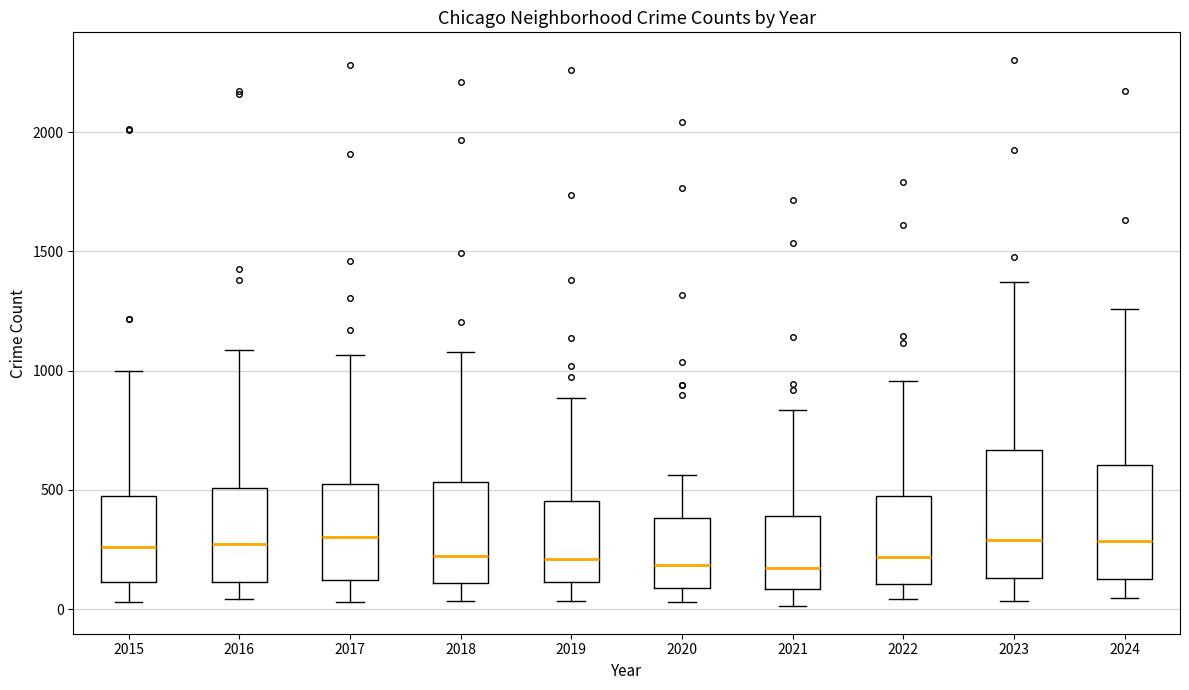

Reading left to right, transcribe this box plot: for each box, give where its median line is, the range the box spans, and where its two whiskers end, as read against the y-axis. The values are not printed on the chart, so give them approximately, as read against the axis.

2015: median 250, box 100 to 450, whiskers 50 to 1000
2016: median 250, box 100 to 500, whiskers 50 to 1100
2017: median 300, box 100 to 550, whiskers 50 to 1050
2018: median 200, box 100 to 550, whiskers 50 to 1100
2019: median 200, box 100 to 450, whiskers 50 to 900
2020: median 200, box 100 to 400, whiskers 50 to 550
2021: median 150, box 100 to 400, whiskers 0 to 850
2022: median 200, box 100 to 450, whiskers 50 to 950
2023: median 300, box 150 to 650, whiskers 50 to 1350
2024: median 300, box 100 to 600, whiskers 50 to 1250